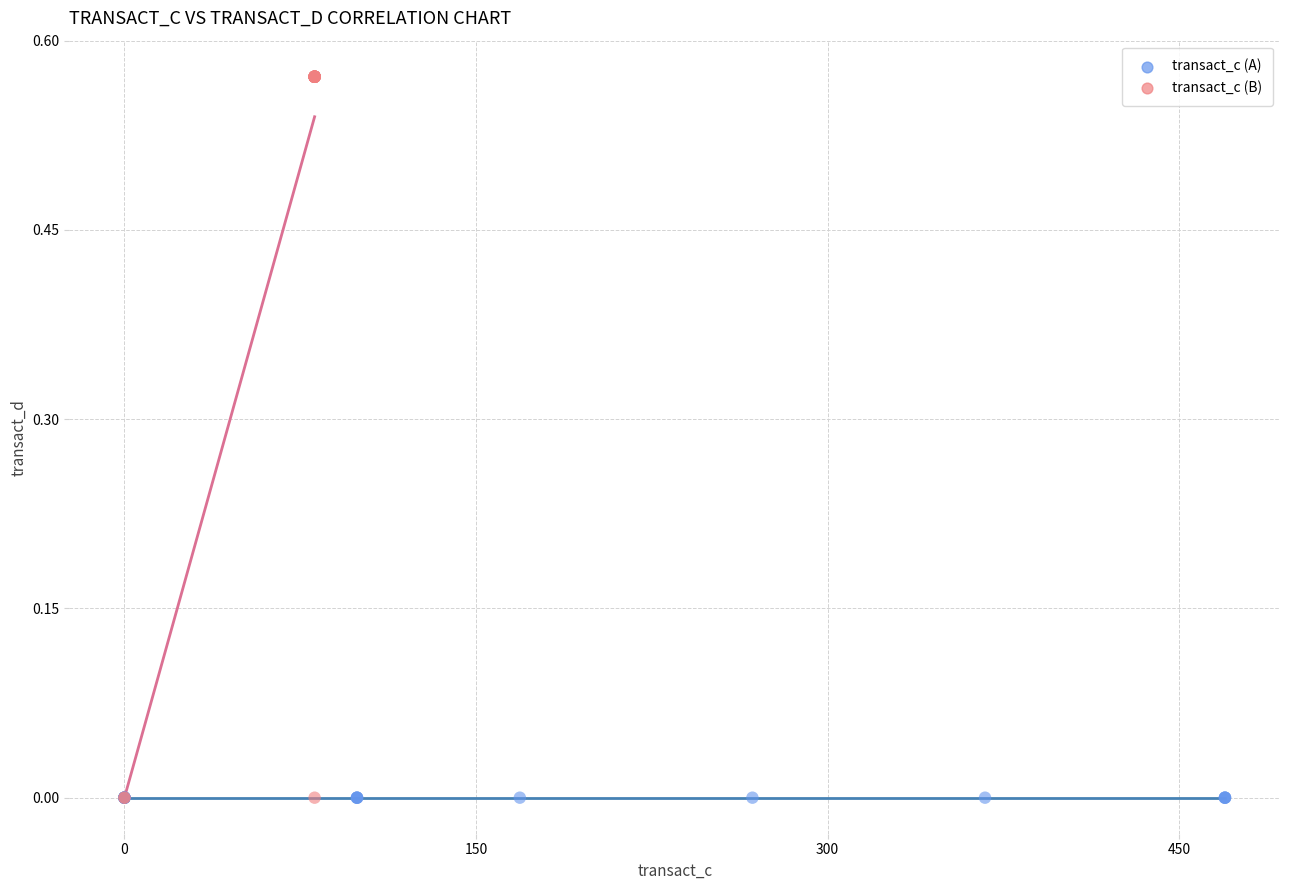

Which series contains the highest Y value?

transact_c (B)